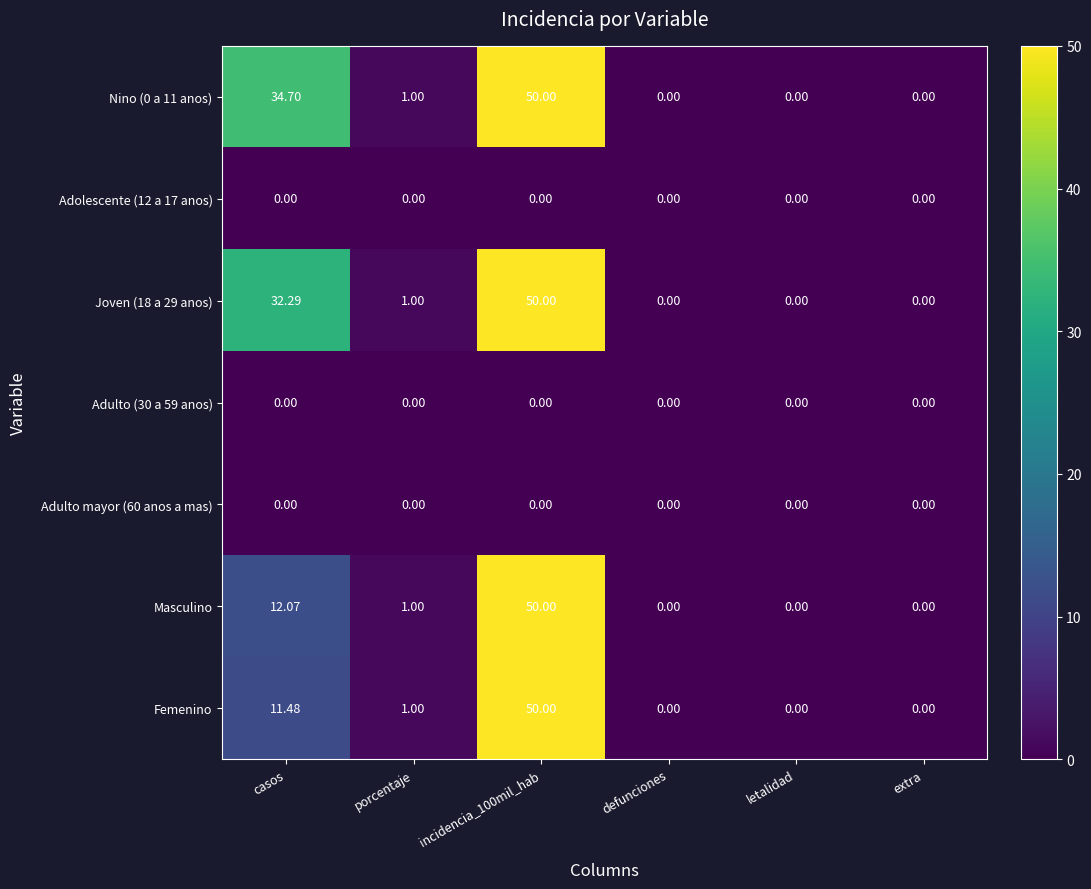

At which label does Joven (18 a 29 anos) first exceed 1?

casos